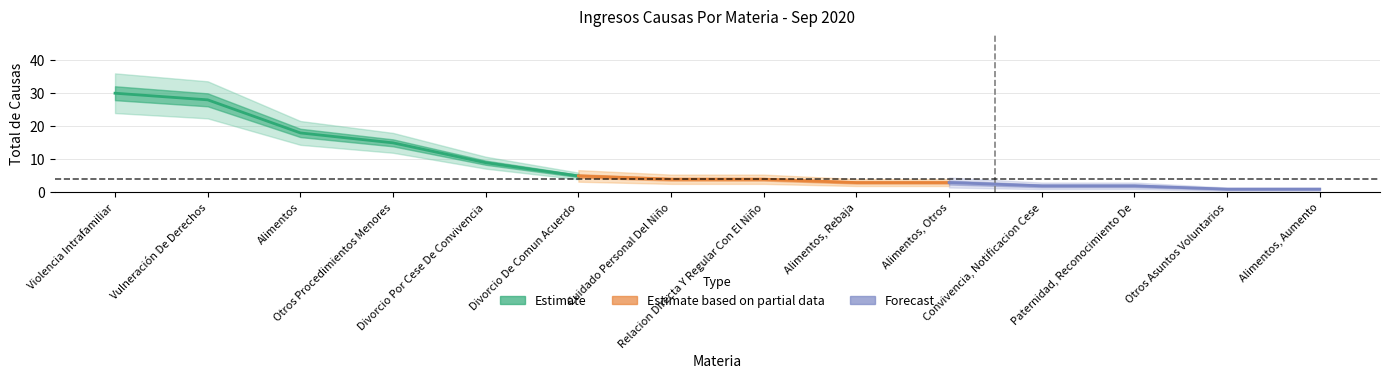

How many lines are shown in the chart?

1